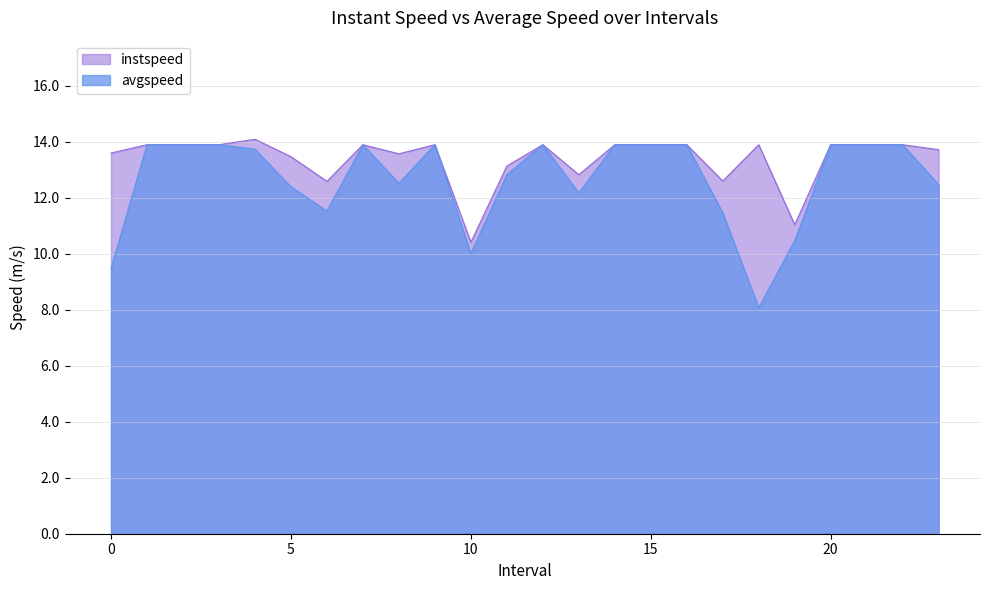

What is the total value across all series at 9.0?

27.8